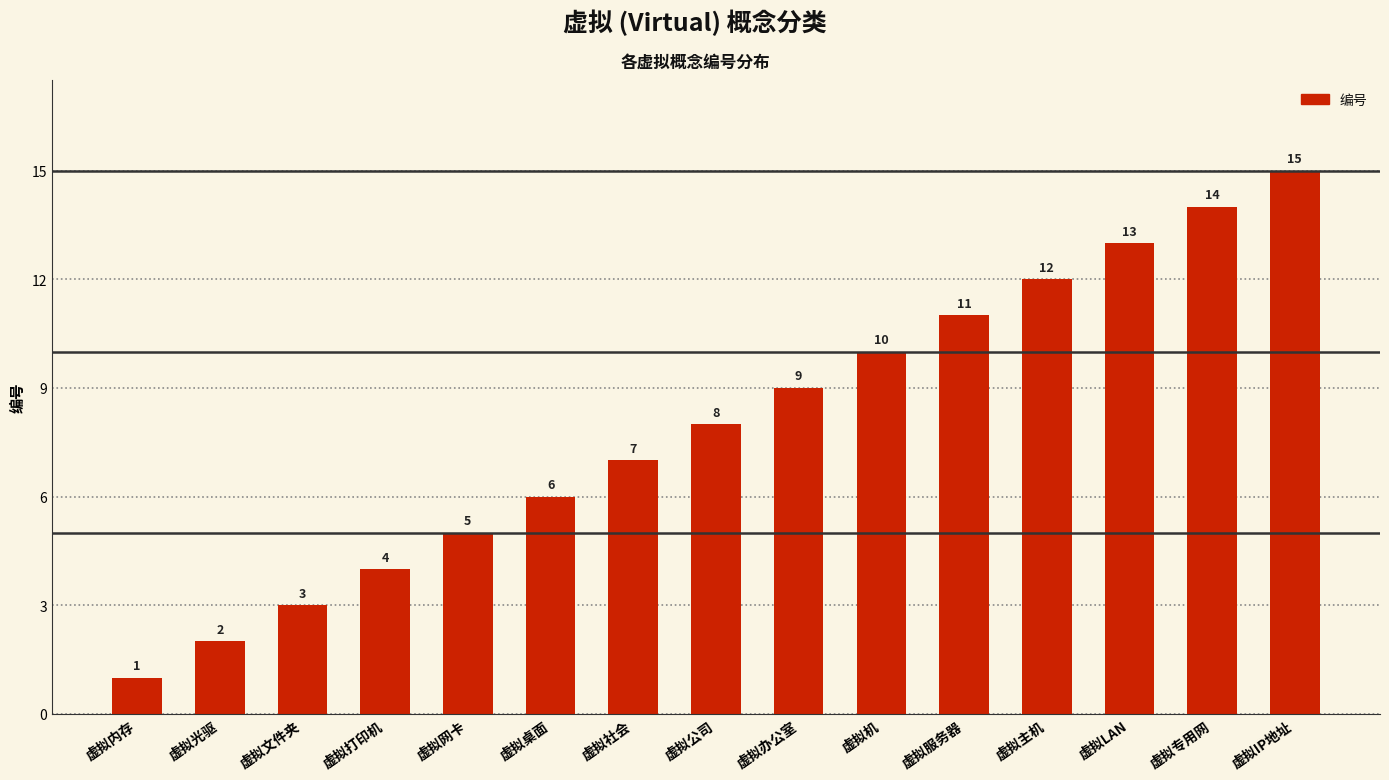

What is the difference between the maximum and minimum values?

14